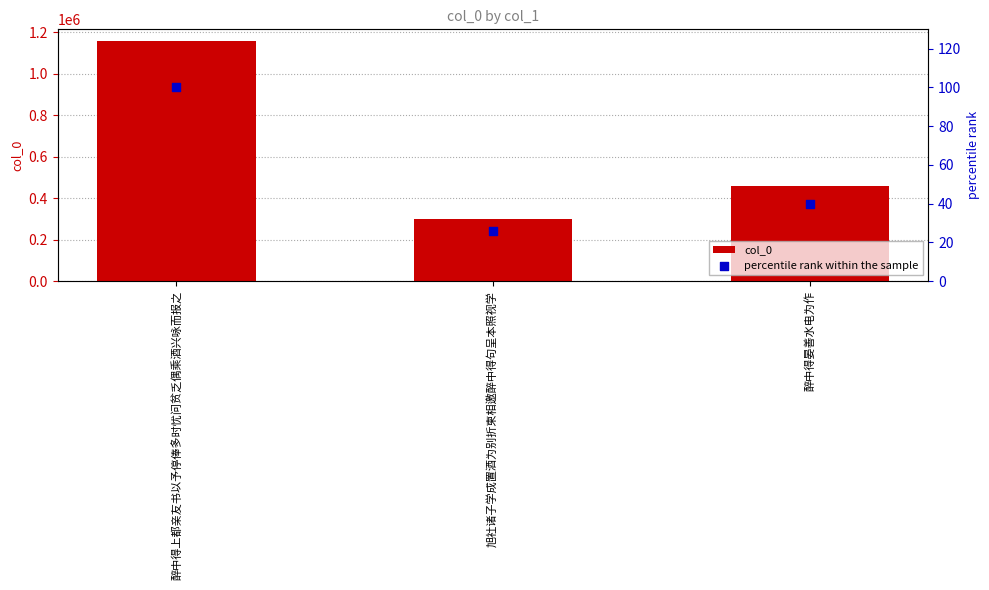

At which category is the sum across all series the highest?

醉中得上都亲友书以予停俸多时忧问贫乏偶乘酒兴咏而报之